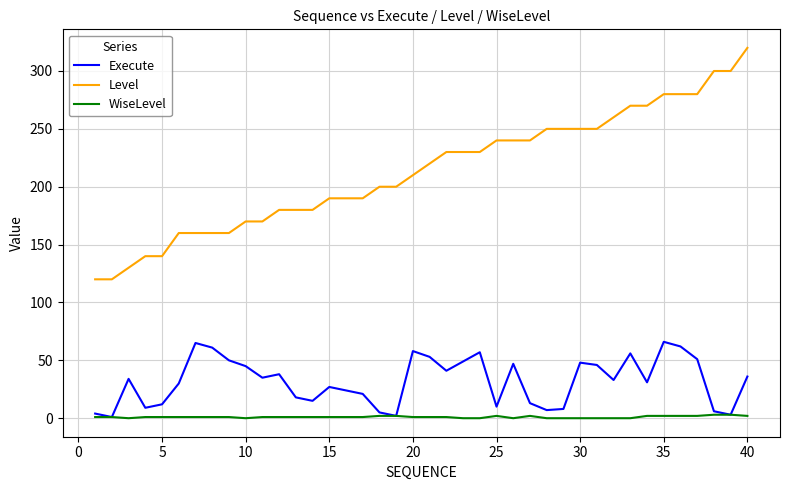

List the series in order of their peak value, lowest first.

WiseLevel, Execute, Level